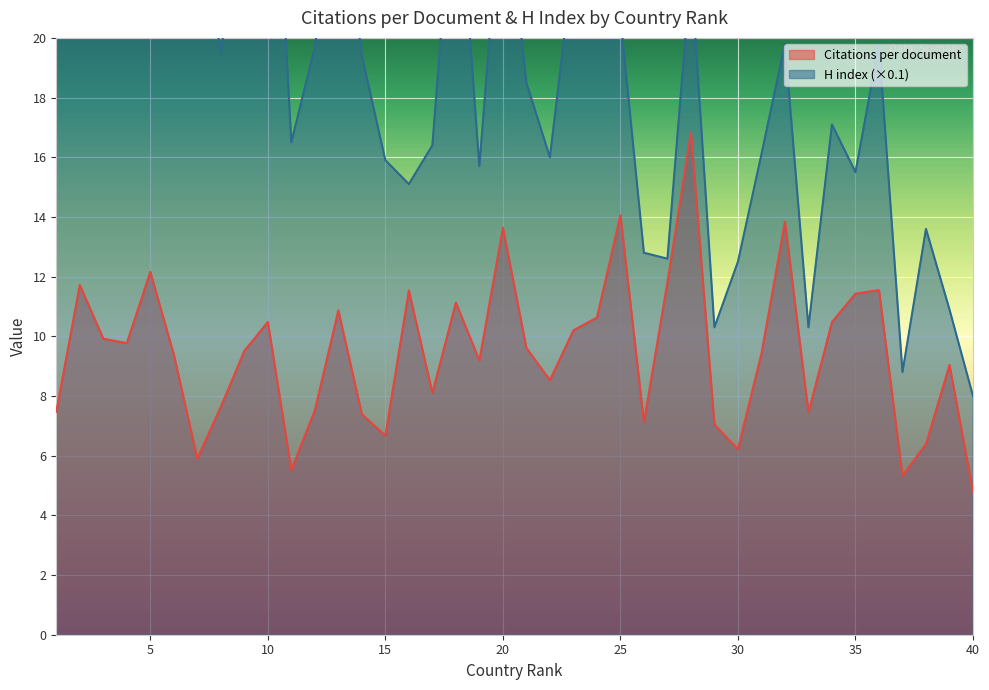

In Citations per document, how many points are lower than both neighbors (excluding endpoints)?

11